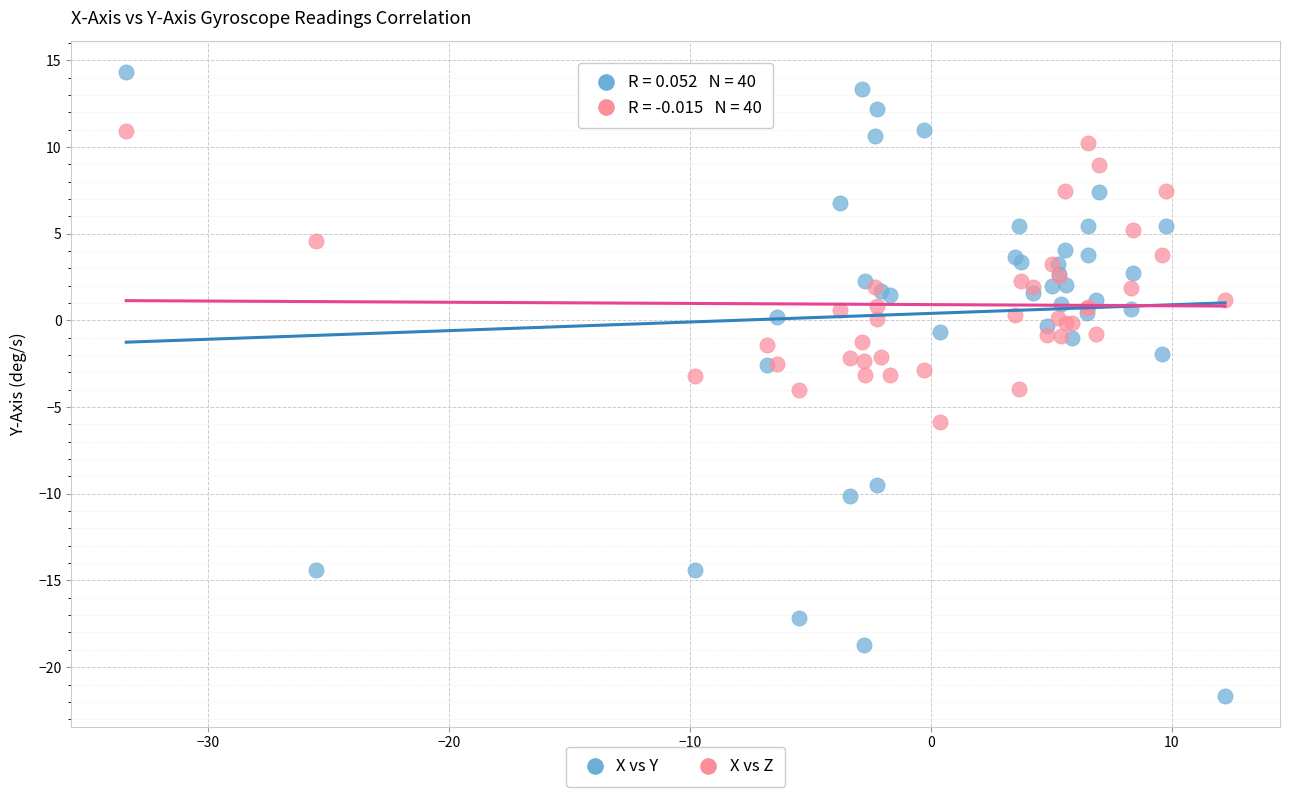

Which series has the largest Y range (max minus min)?

X vs Y